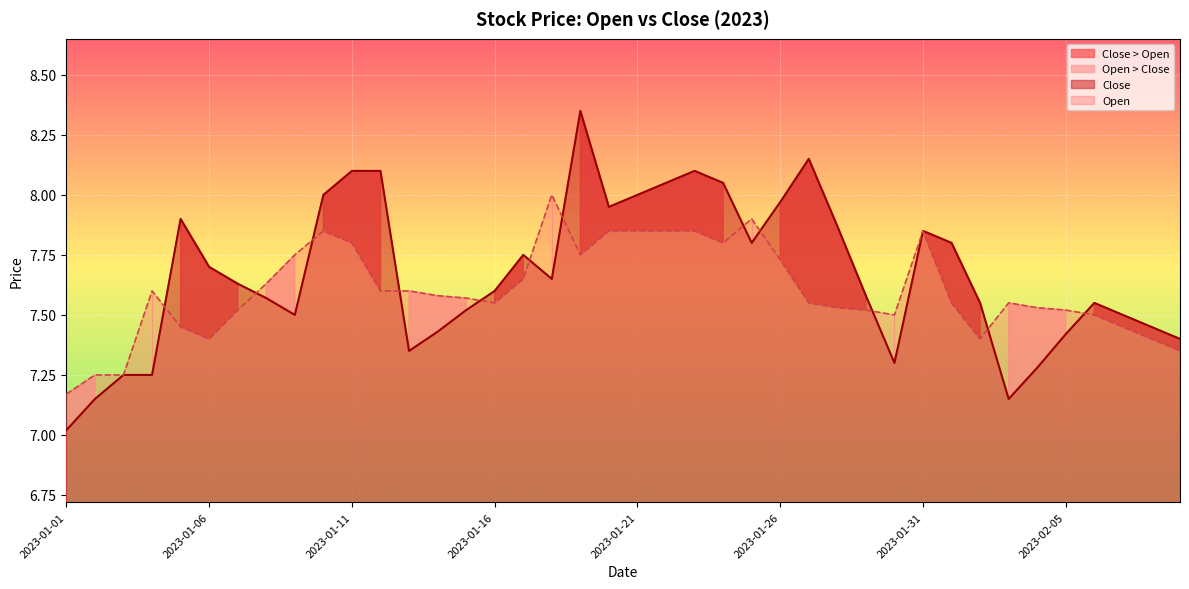

What are all the series names shown in the legend?

Close, Open